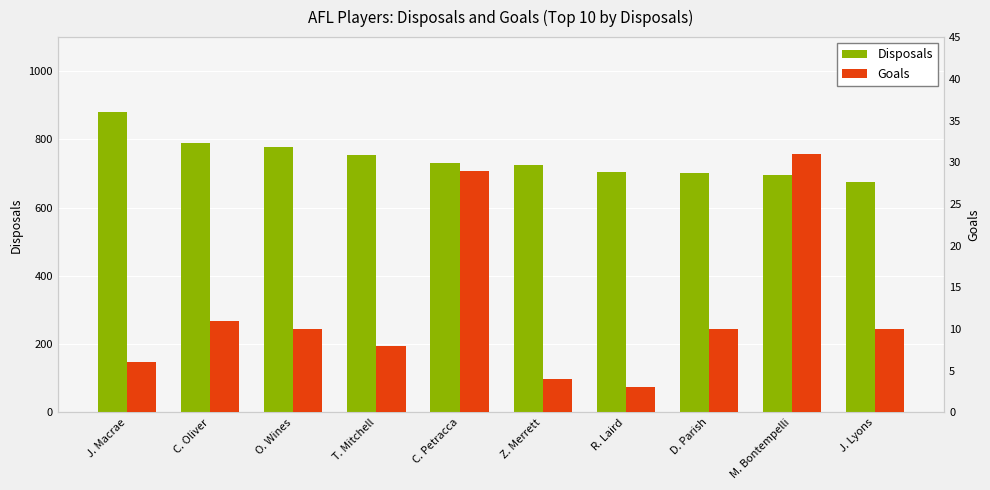

What value does the Disposals series have at D. Parish, to the nearest 50?

700